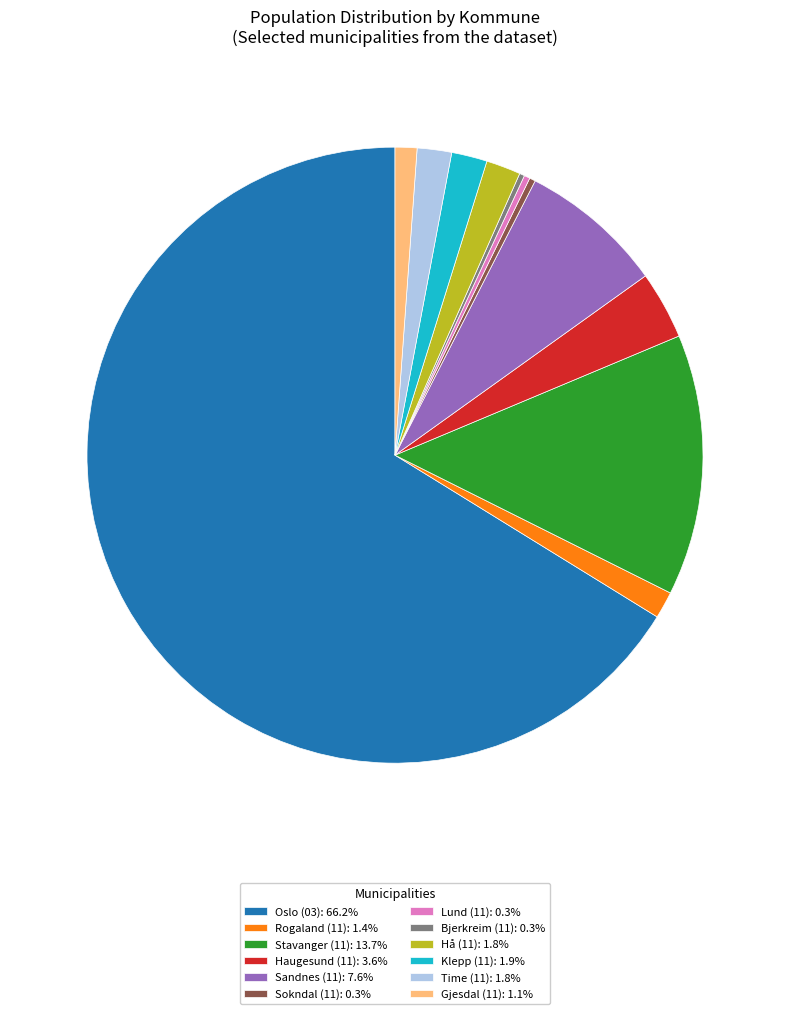

Do Rogaland (11): 1.4% and Lund (11): 0.3% together represent more than half of the pie?

No